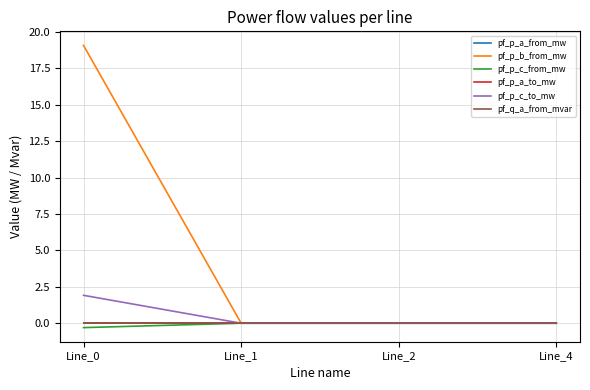

How many lines are shown in the chart?

6